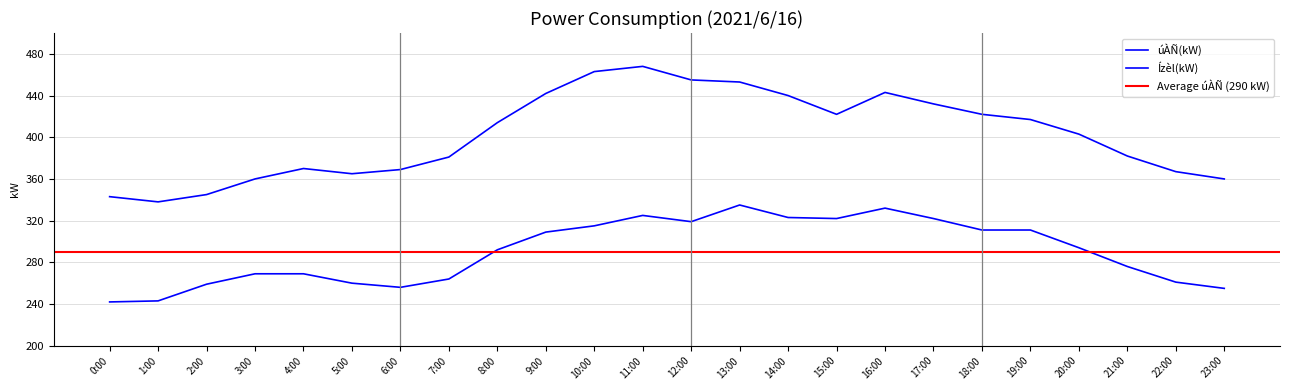

Is this an area chart (filled region under the line)?

No